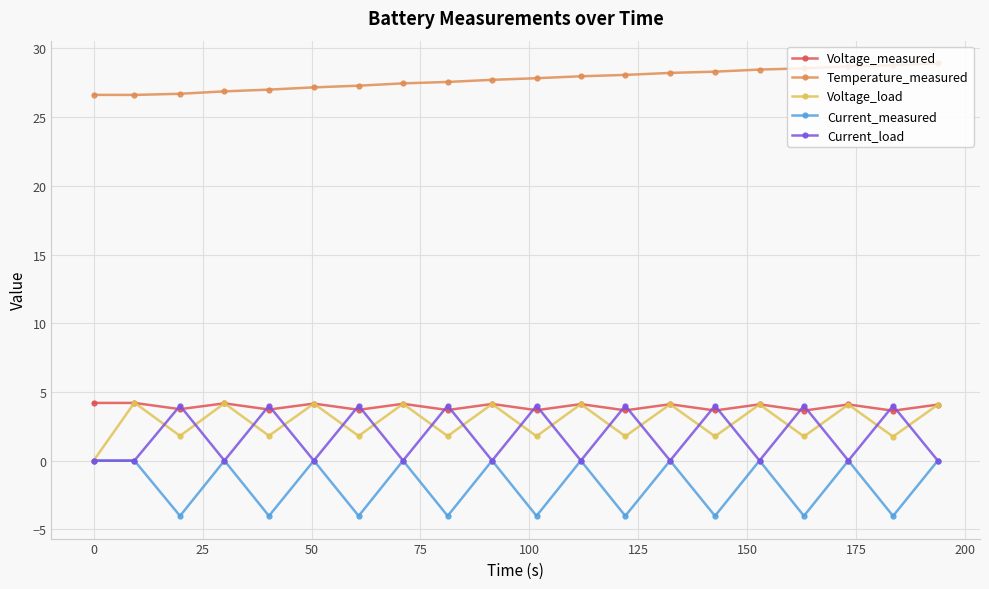

True or false: Voltage_load has more than 0 interior local peaks.

True